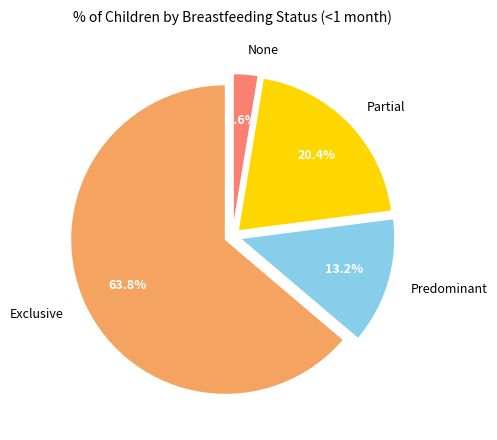

Which slice is the smallest?

None